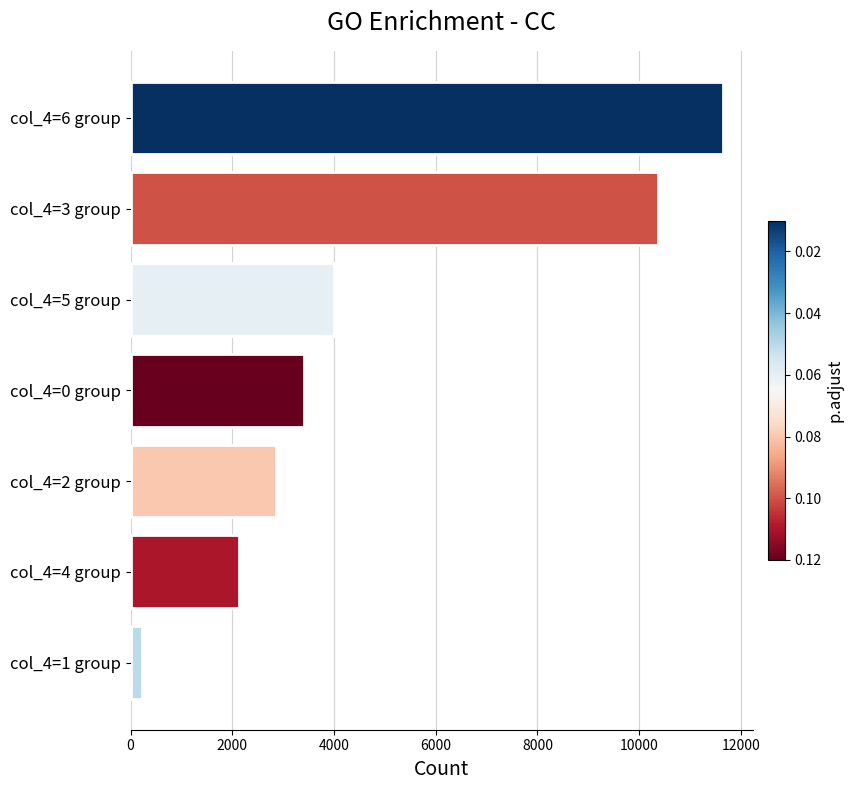

What is the maximum value shown in the chart?

11650